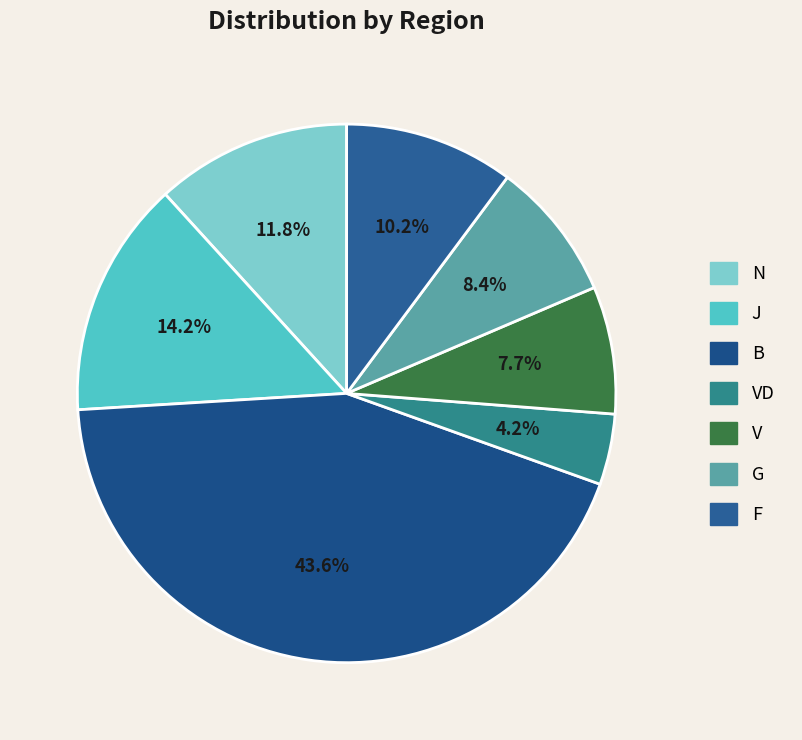

Which slice is the largest?

B